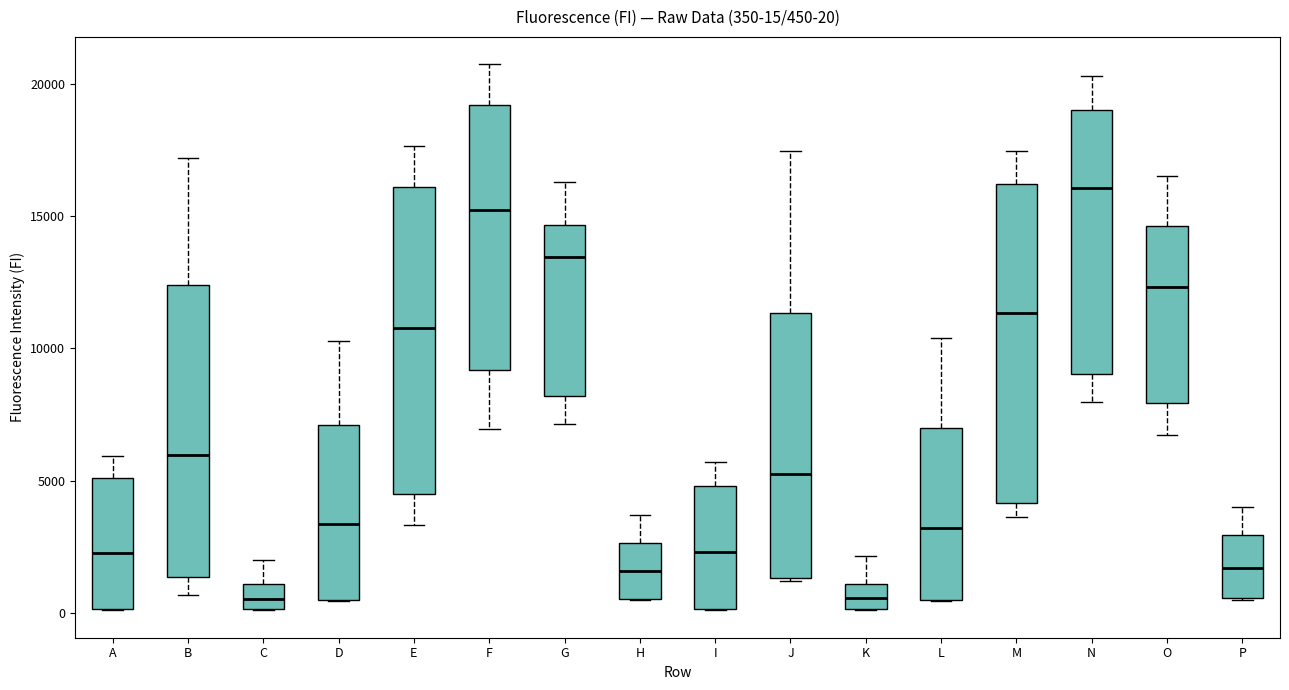

Which box has the highest median line?

N